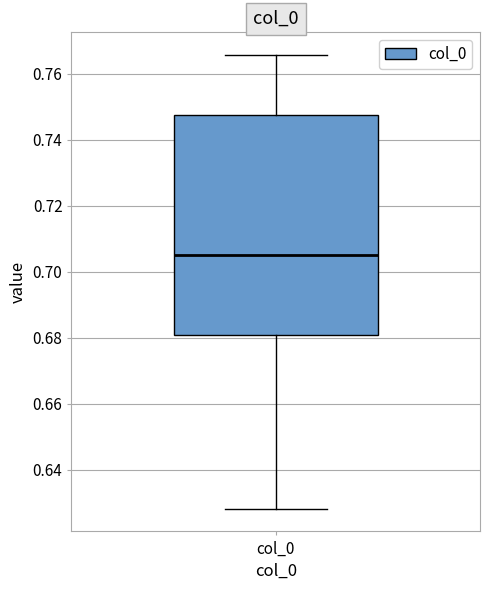

Read this box plot against the y-axis: the position of the median line, the range covered by the box, and the ends of both whiskers. The values are not printed on the chart, so give them approximately, as read against the axis.

median 0.706, box 0.680 to 0.748, whiskers 0.628 to 0.766